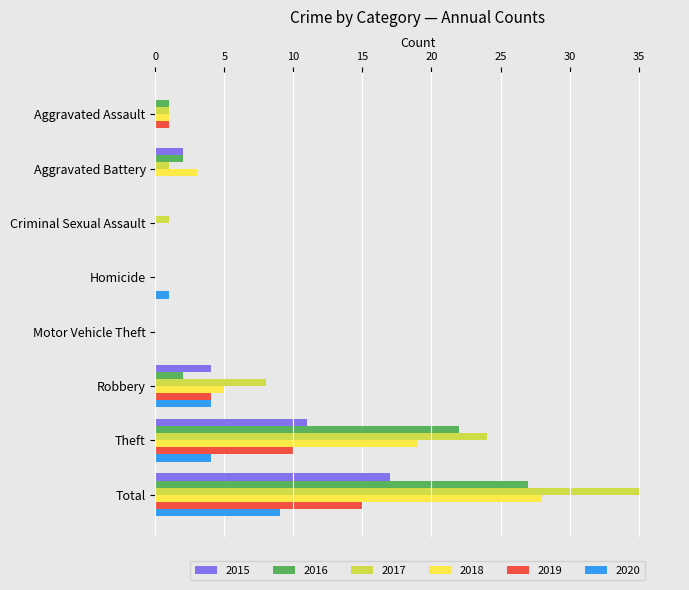

At which category is the sum across all series the highest?

Total